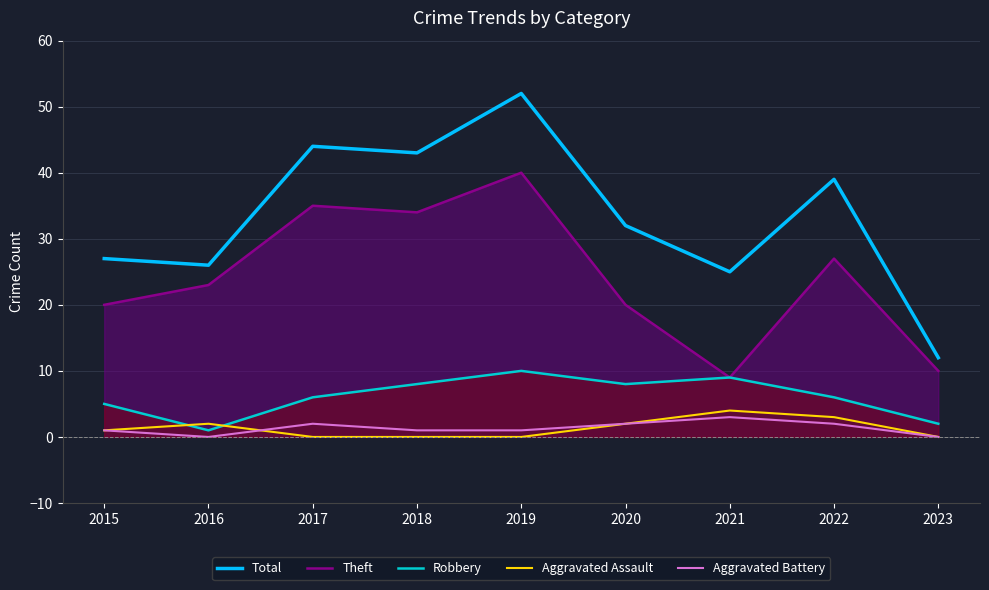

True or false: Theft and Robbery cross at least once.

False